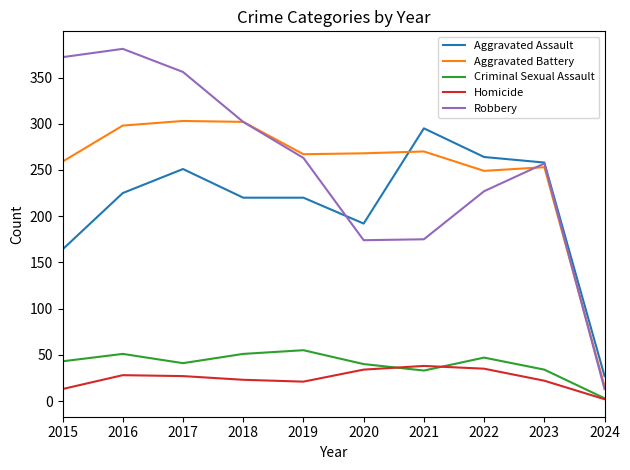

What value does the Criminal Sexual Assault series have at 2019?

55